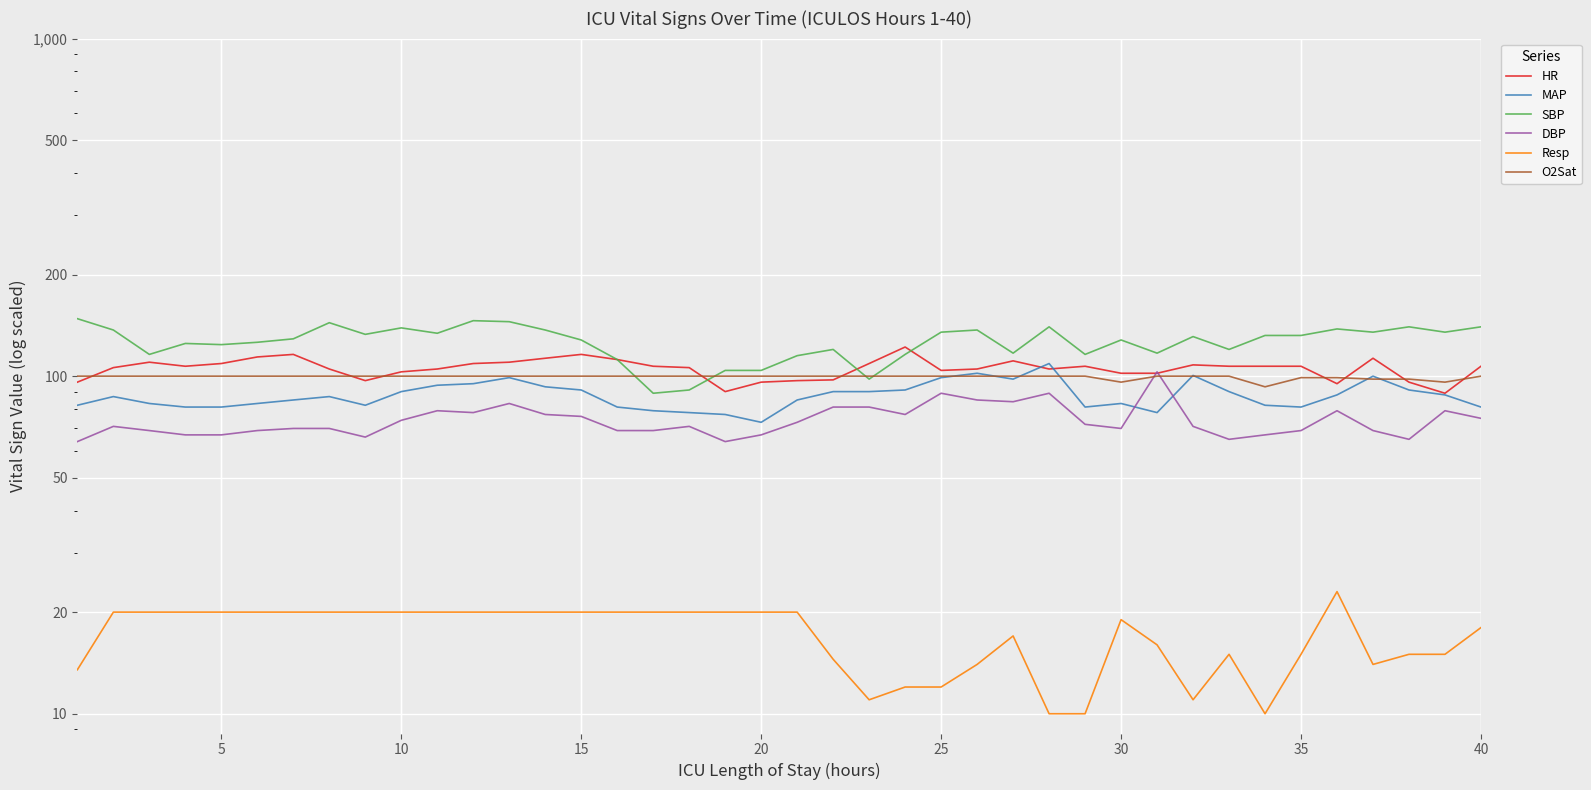

Which series has the largest range (max minus min)?

SBP